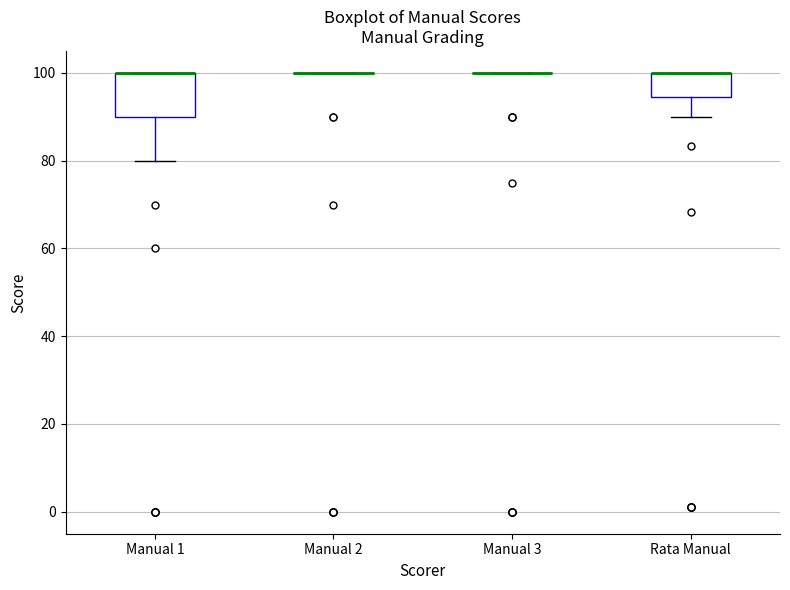

Where does the lower whisker of the box for Rata Manual end on the y-axis? The values are not printed on the chart, so give them approximately, as read against the axis.

90